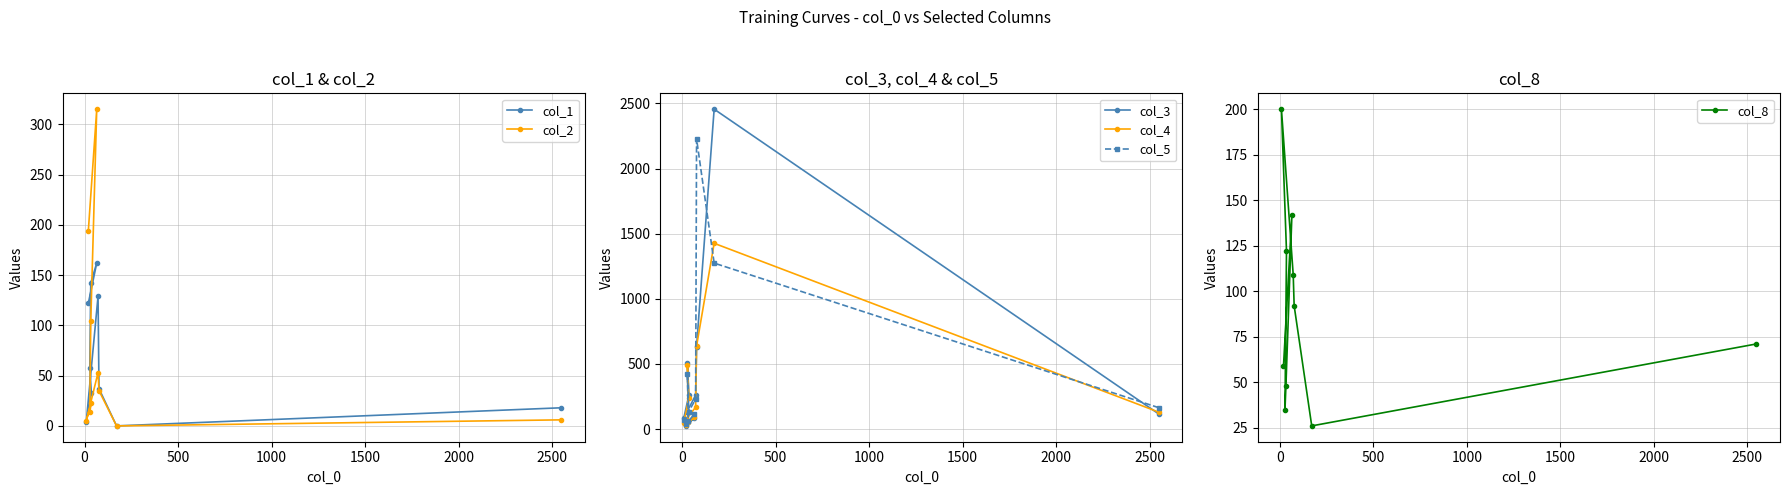

How many times do col_1 and col_4 cross each other?

1